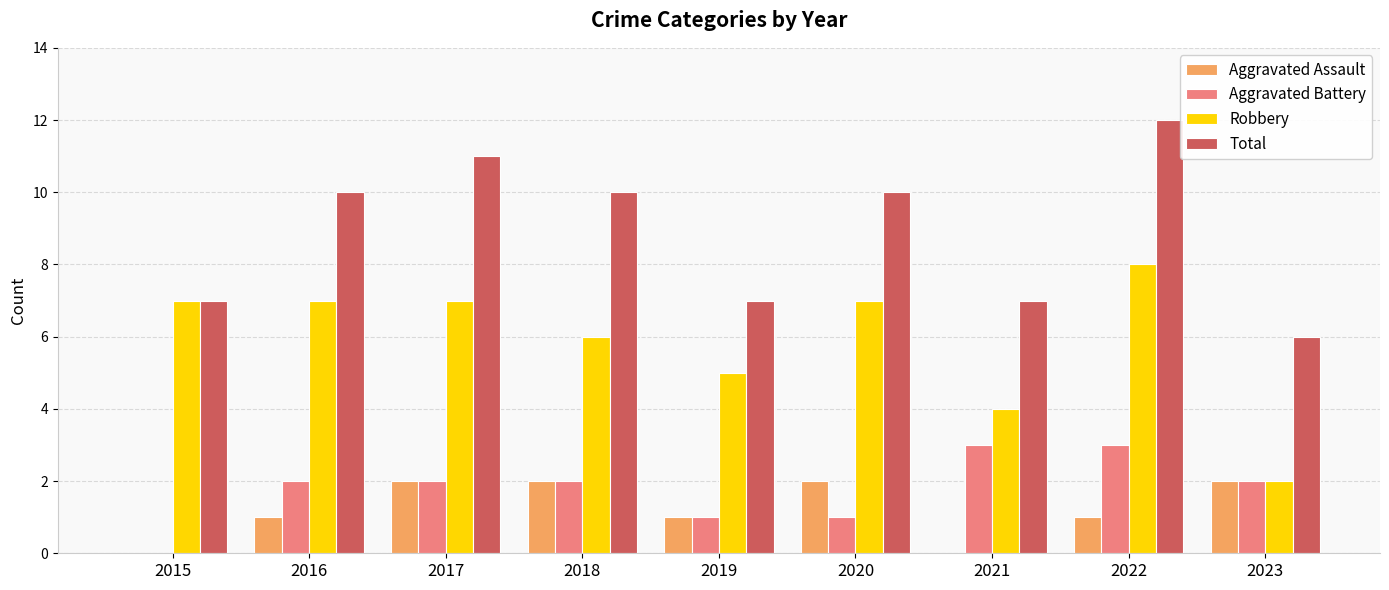

What is the total value across all series at 2018?

20